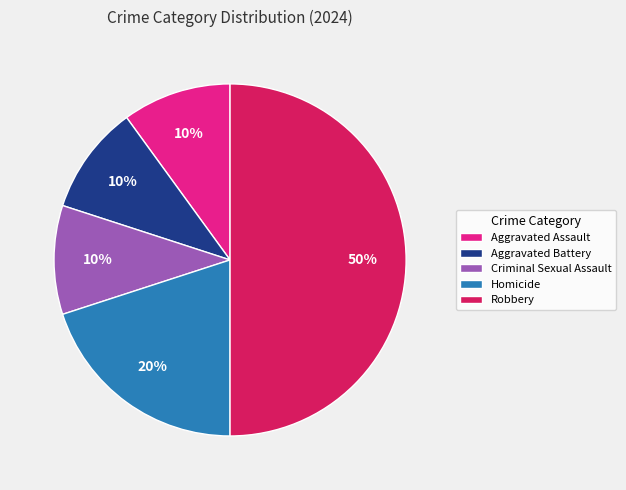

Which slice is the largest?

Robbery